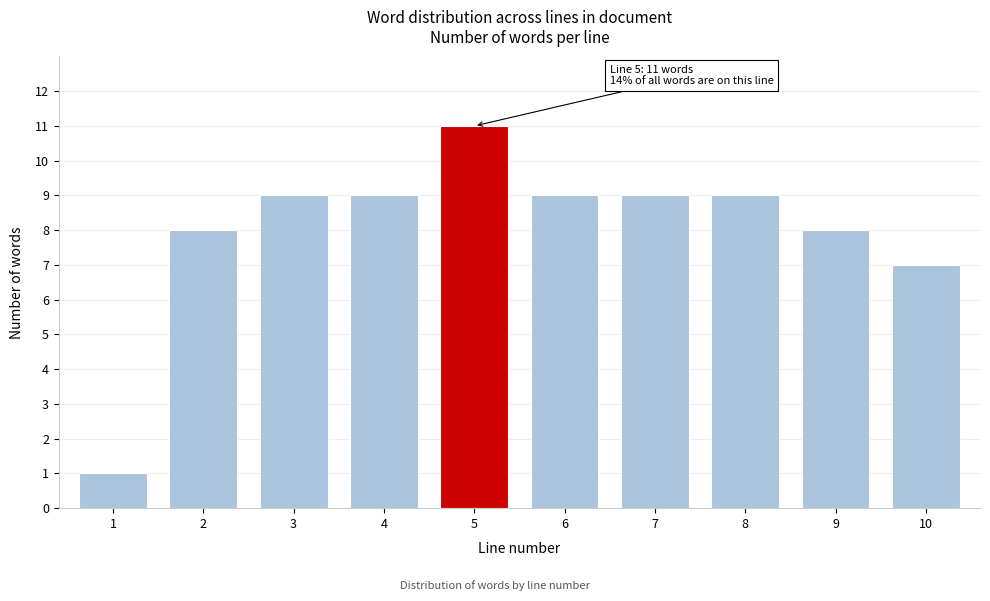

Reading left to right, transcribe all the data shown in this chart.

1=1	2=8	3=9	4=9	5=11	6=9	7=9	8=9	9=8	10=7